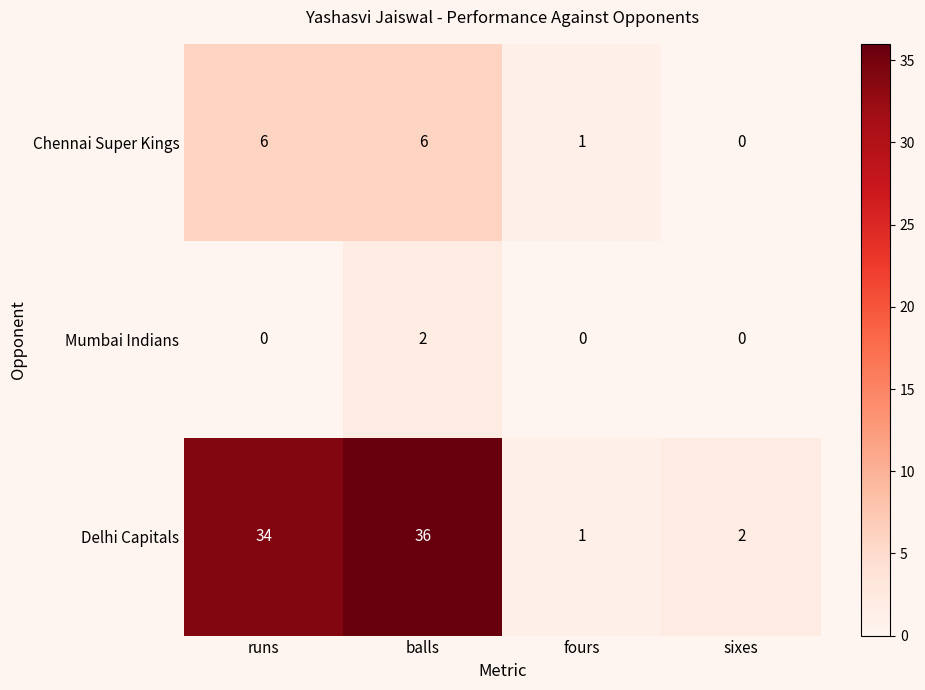

At which label is Chennai Super Kings closest to 3?

fours